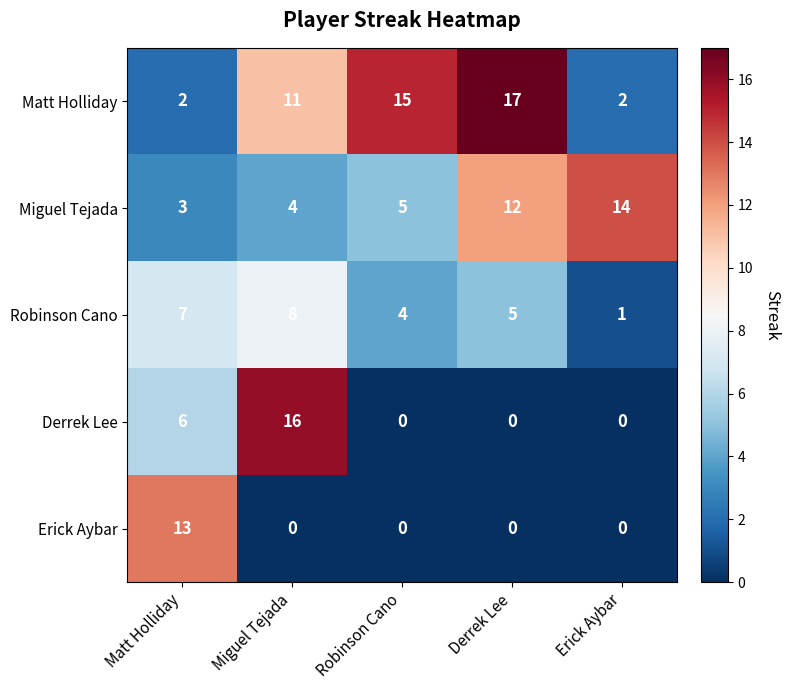

At Miguel Tejada, list the series in order from smallest to largest.

Erick Aybar, Miguel Tejada, Robinson Cano, Matt Holliday, Derrek Lee